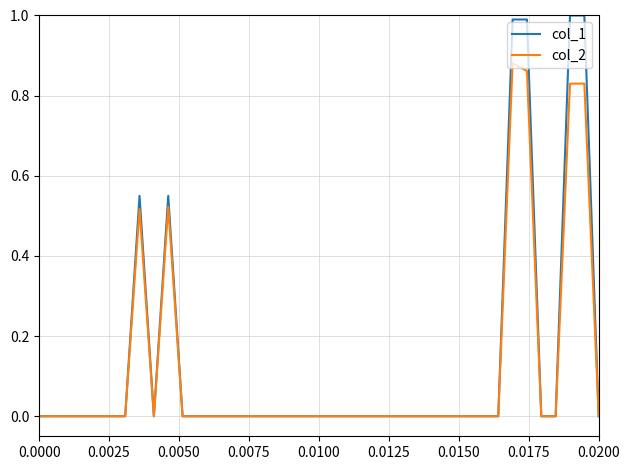

List the series in order of their peak value, lowest first.

col_2, col_1